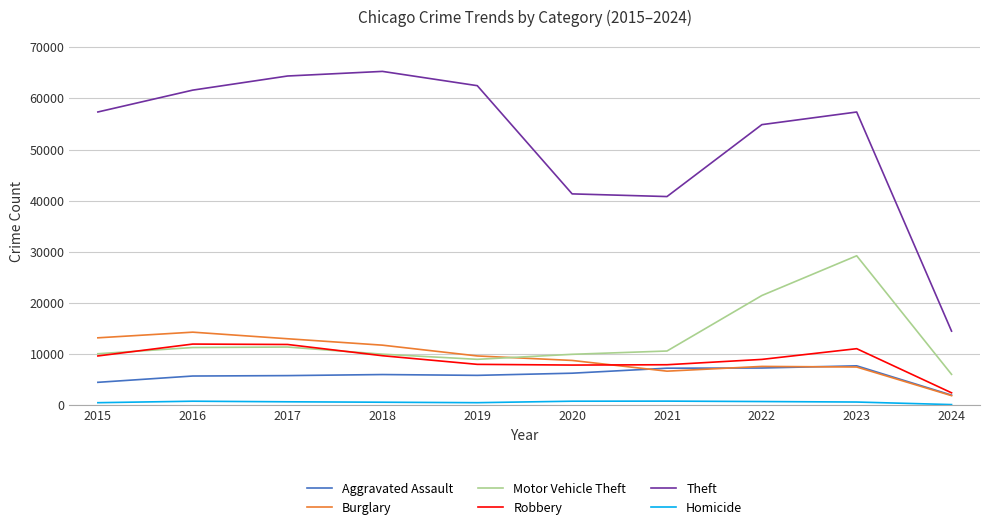

Where does the Motor Vehicle Theft series first go above 10602?

2016